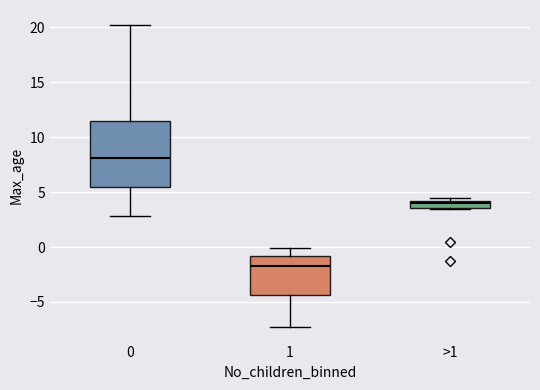

Which box is the tallest, from its lower edge to its upper edge?

0